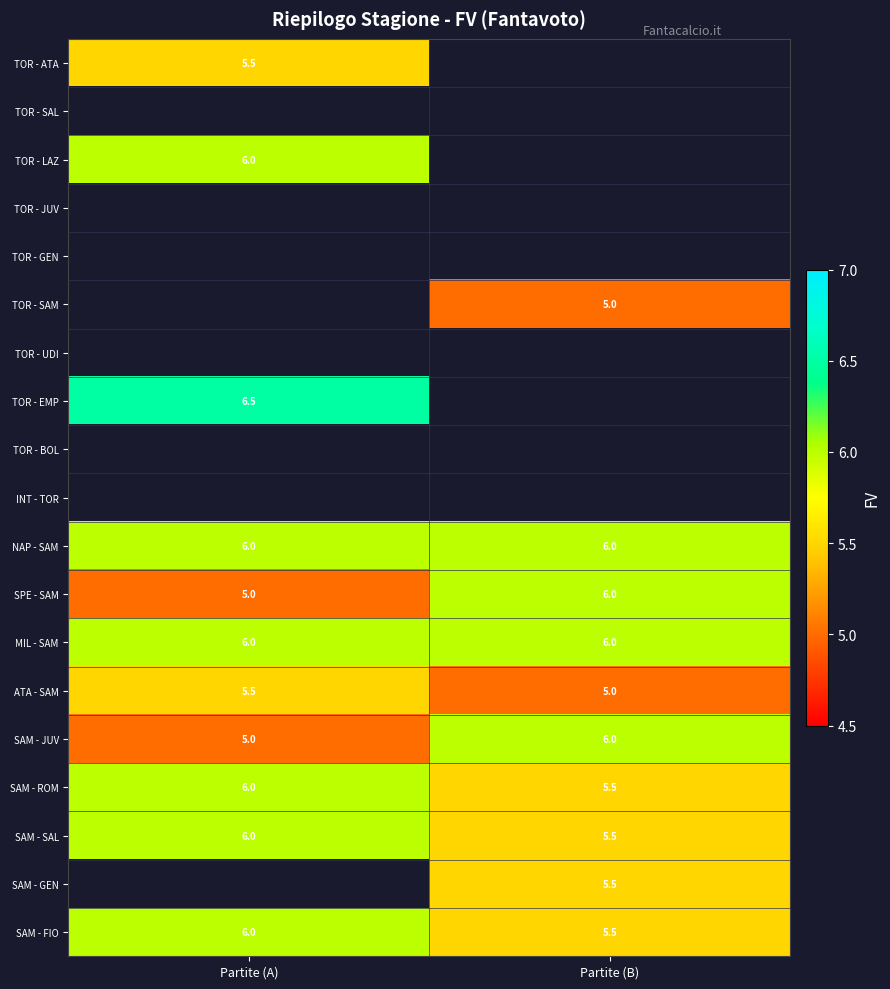

Which category has the highest value in the ATA - SAM series?

Partite (A)